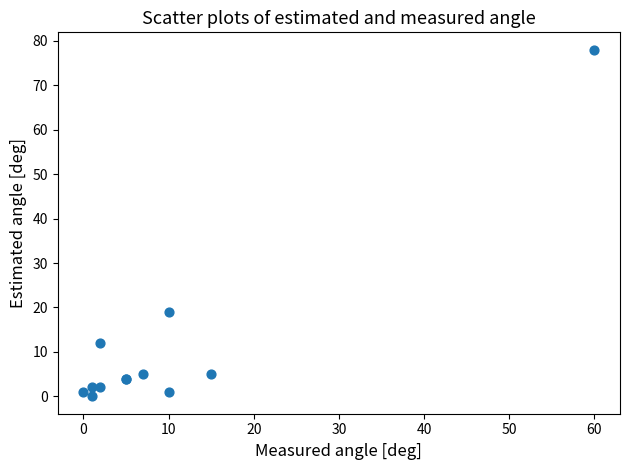

What Y value in the scatter plot is closest to 39?

19